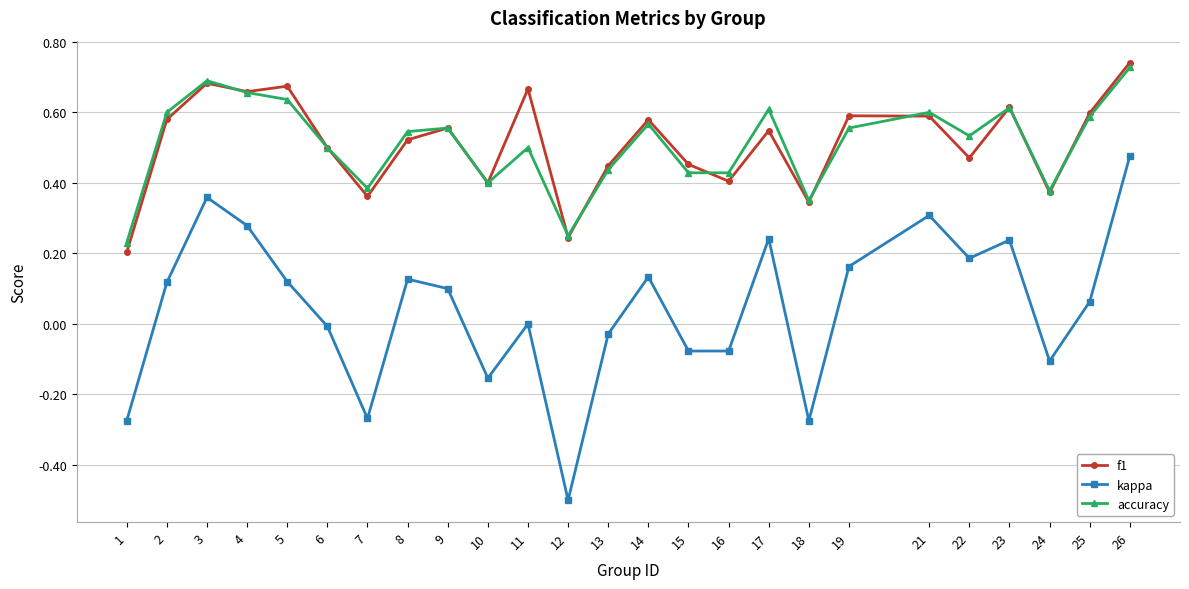

True or false: kappa and f1 cross at least once.

False